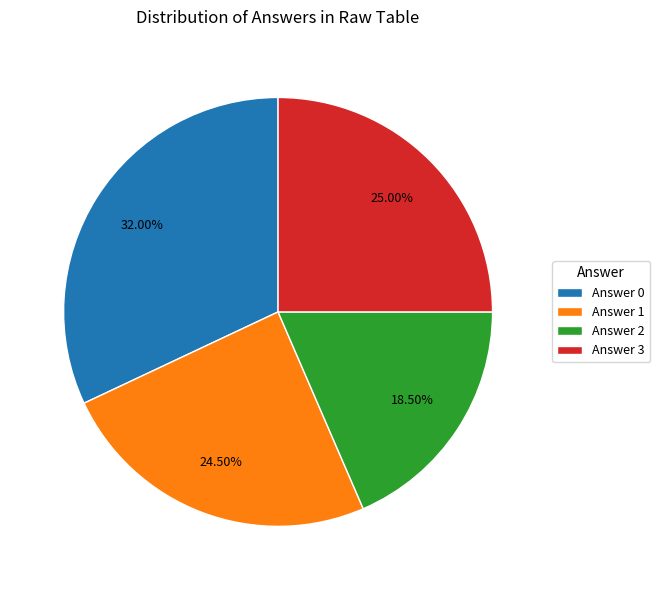

Between Answer 2 and Answer 0, which is larger?

Answer 0